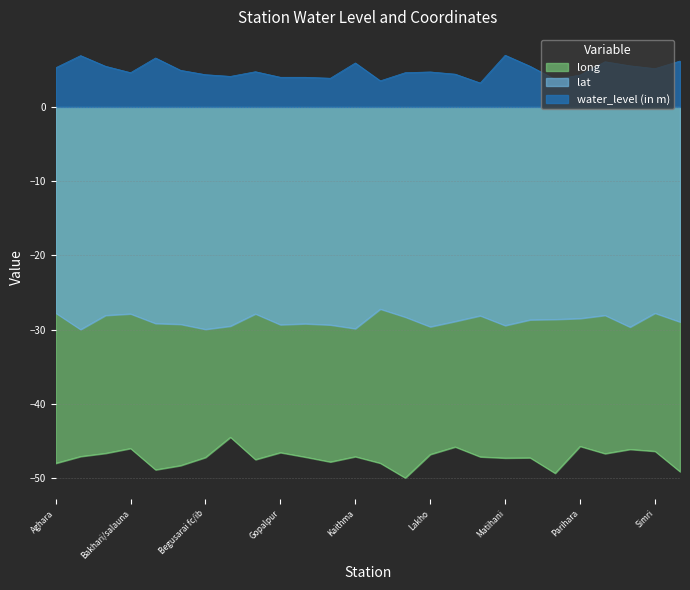

How many values in the lat series are below -28?

21